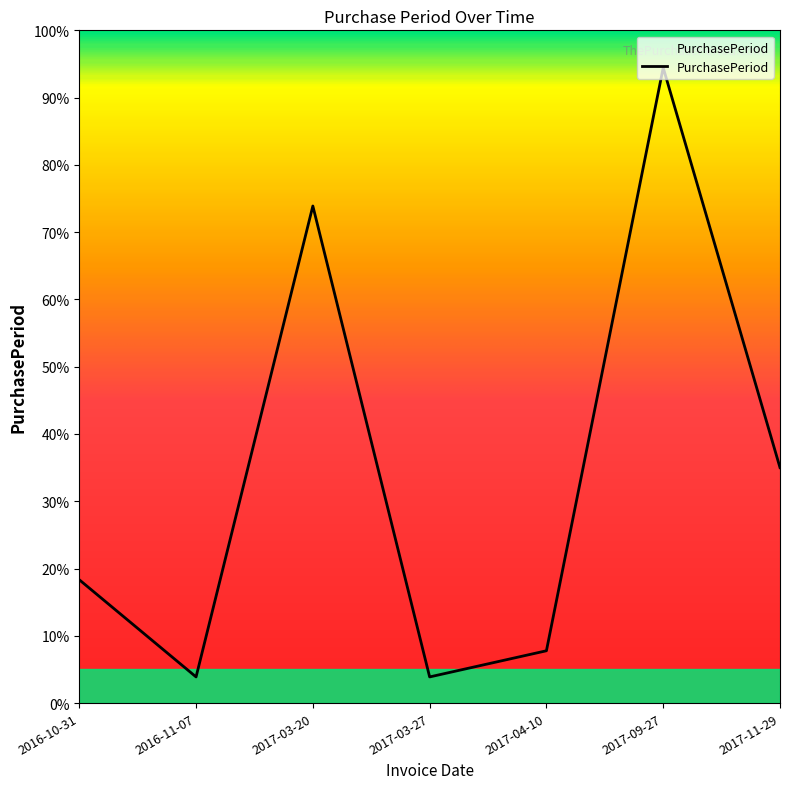

How many interior local valleys (lower than both neighbors) does the data have?

2